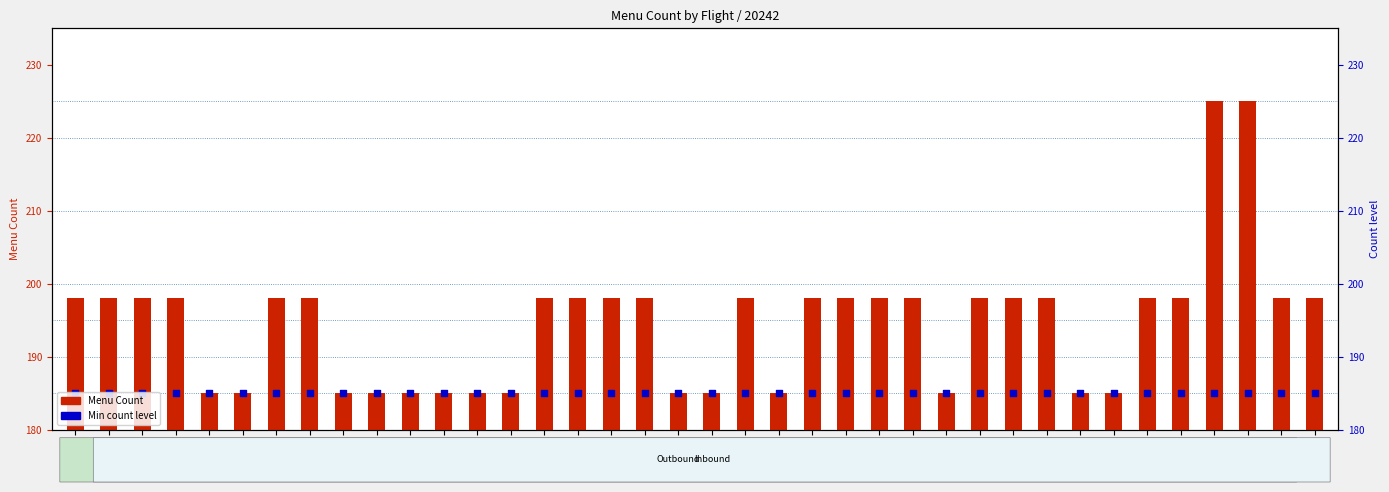

Which series reaches the maximum Y coordinate?

Menu Count